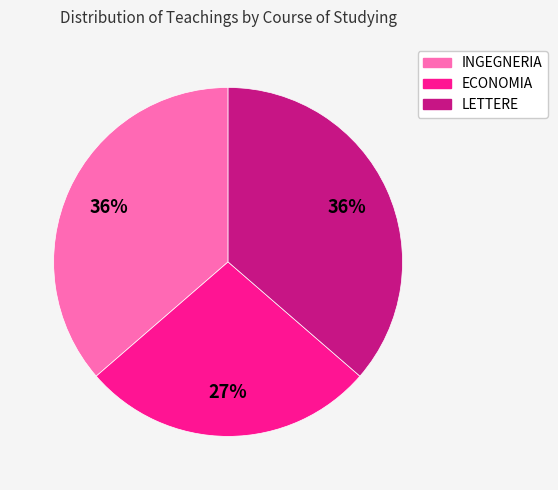

True or false: LETTERE accounts for 36% of the total.

True